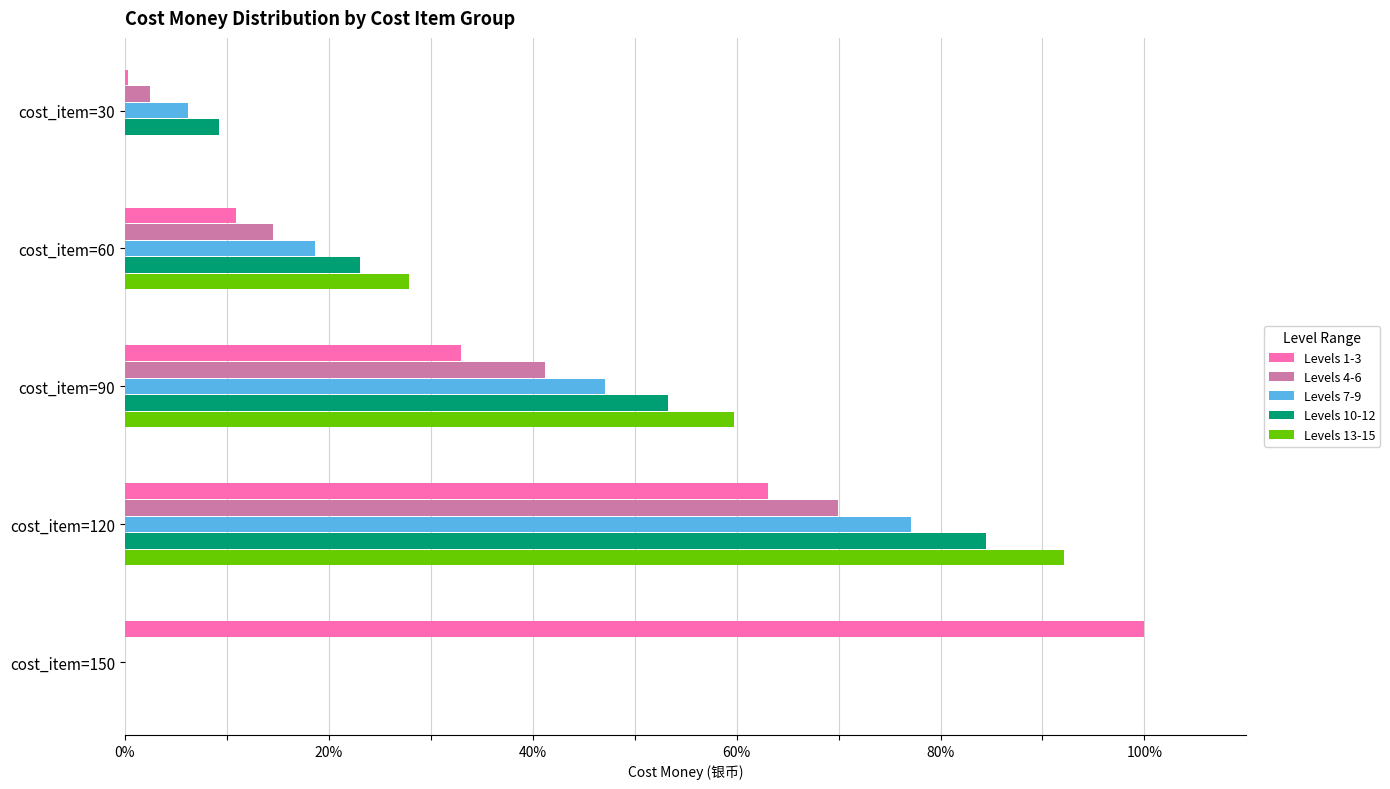

The Levels 7-9 series shows 12.6 at cost_item=90. True or false?

False